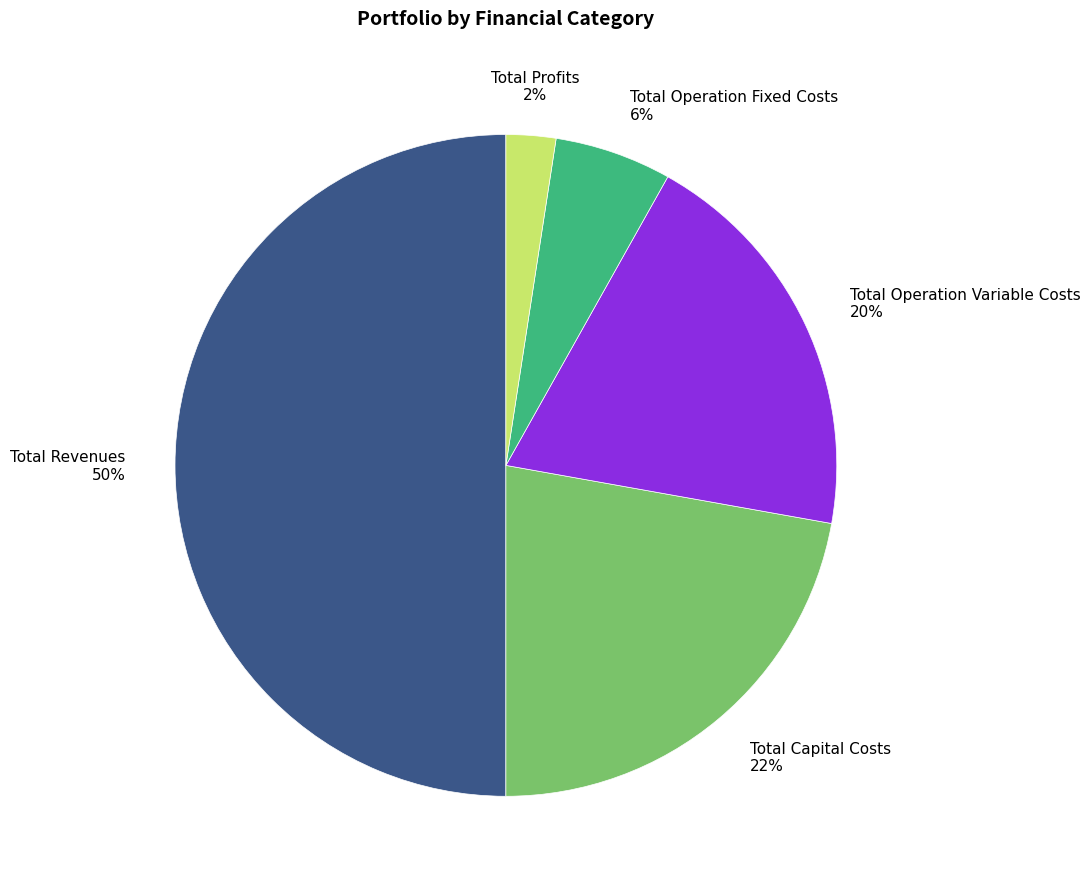

Which has a higher value, Total Capital Costs or Total Operation Variable Costs?

Total Capital Costs